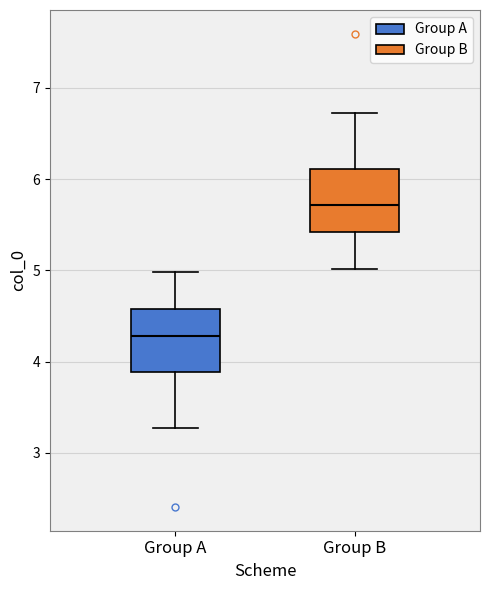

Where does the upper whisker of the box for Group A end on the y-axis? The values are not printed on the chart, so give them approximately, as read against the axis.

5.0